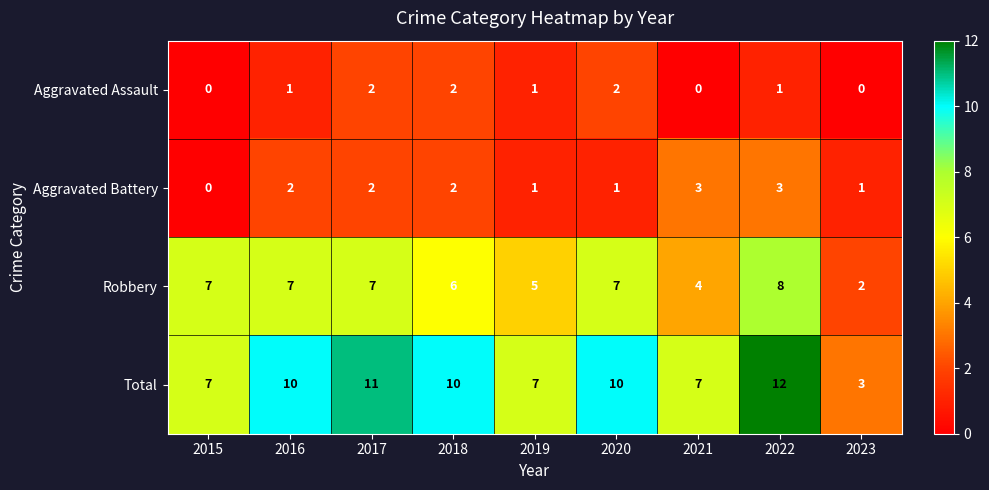

How many distinct data groups are displayed?

4